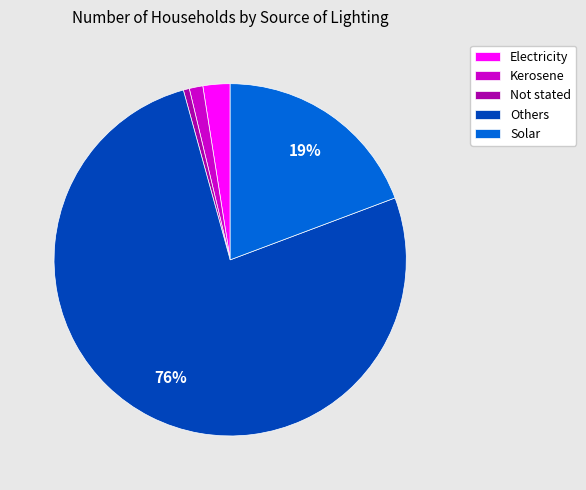

Between Kerosene and Solar, which is larger?

Solar